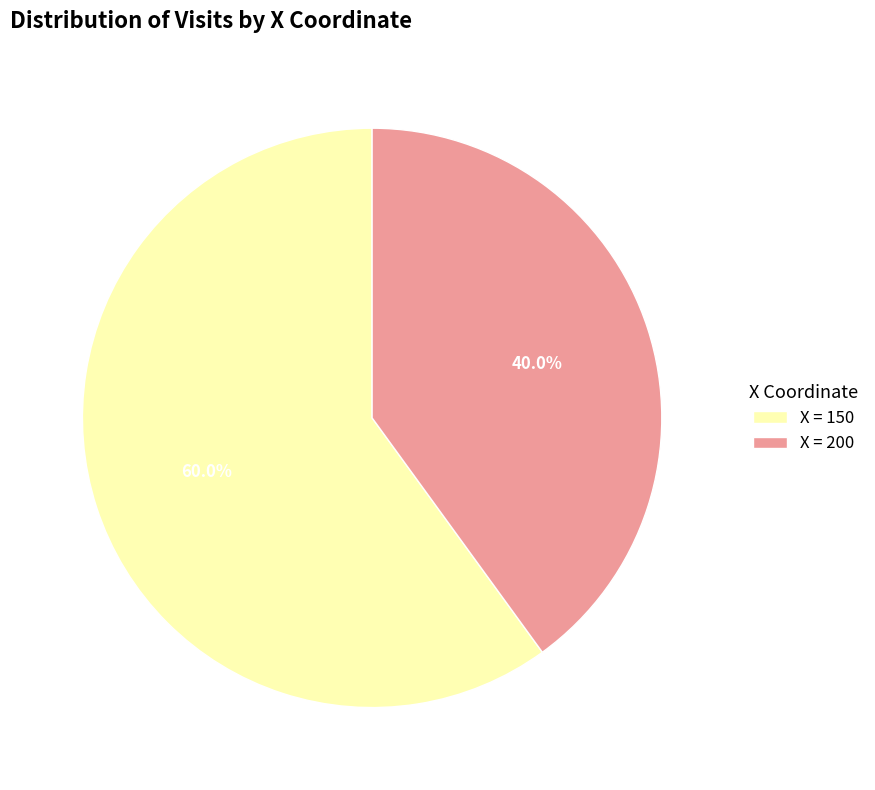

What is the majority slice?

X = 150